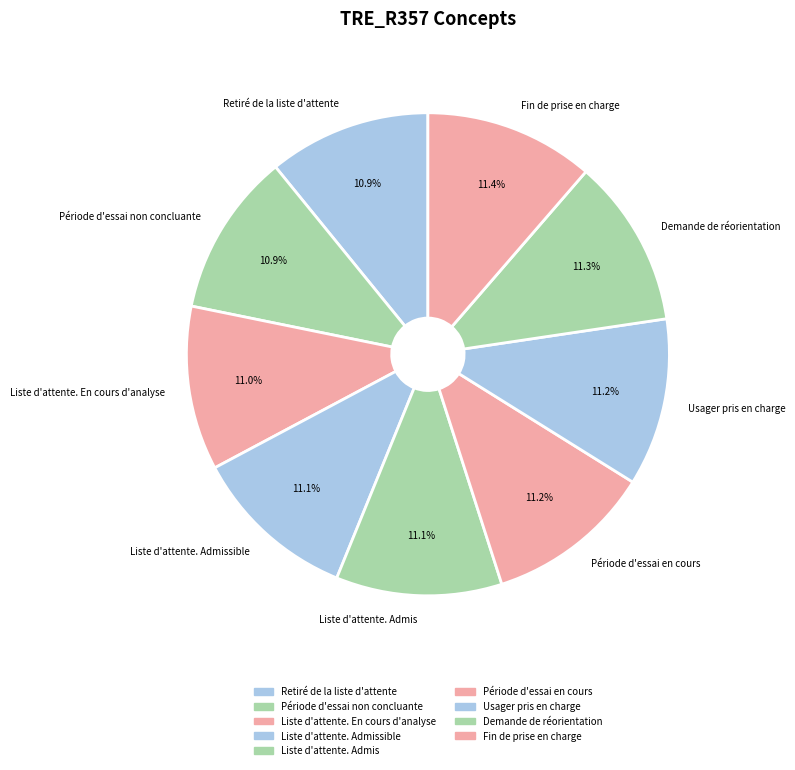

What is the ratio of the value at Période d'essai non concluante to the value at Demande de réorientation?

1.0